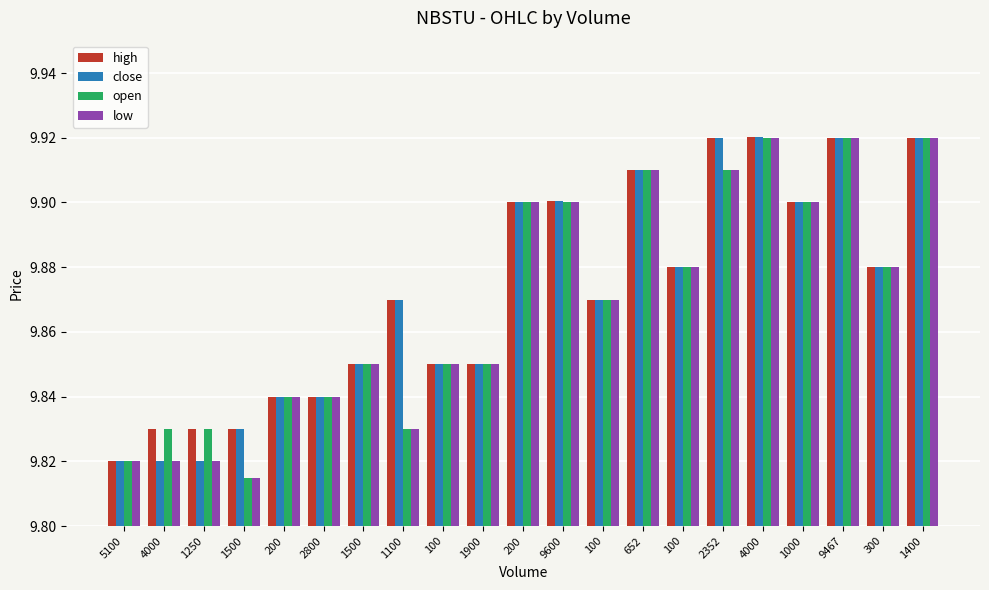

Which series has the widest spread of values?

open